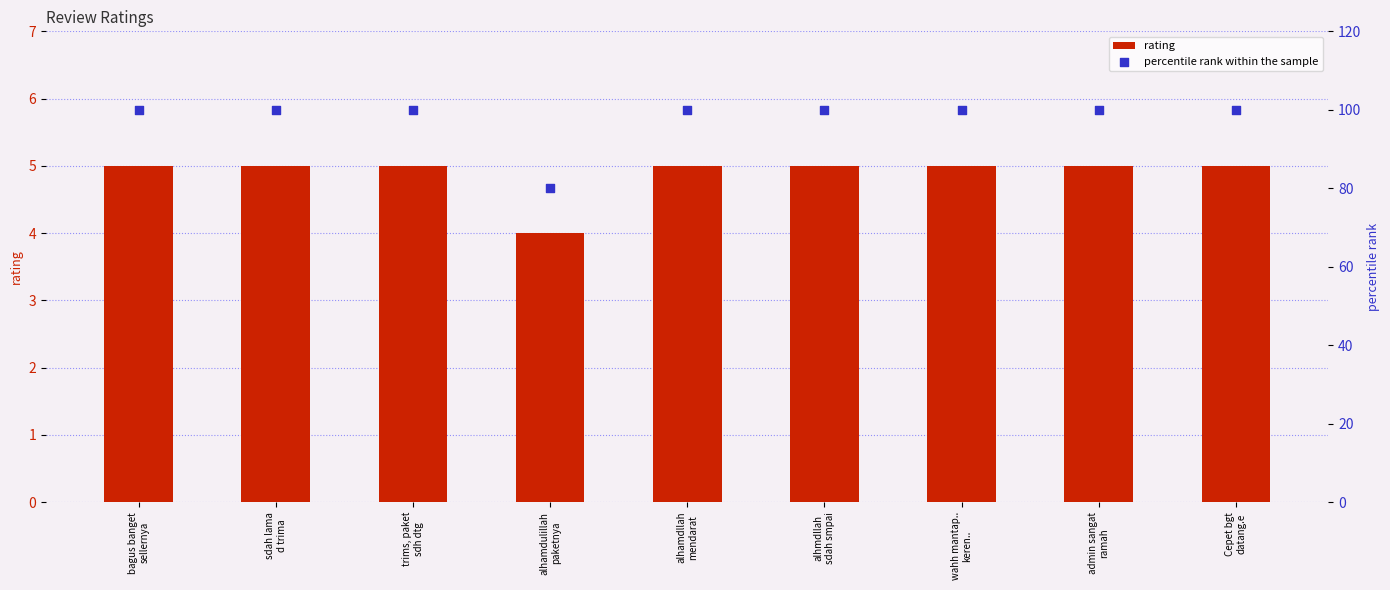

Which series contains the lowest Y value?

rating